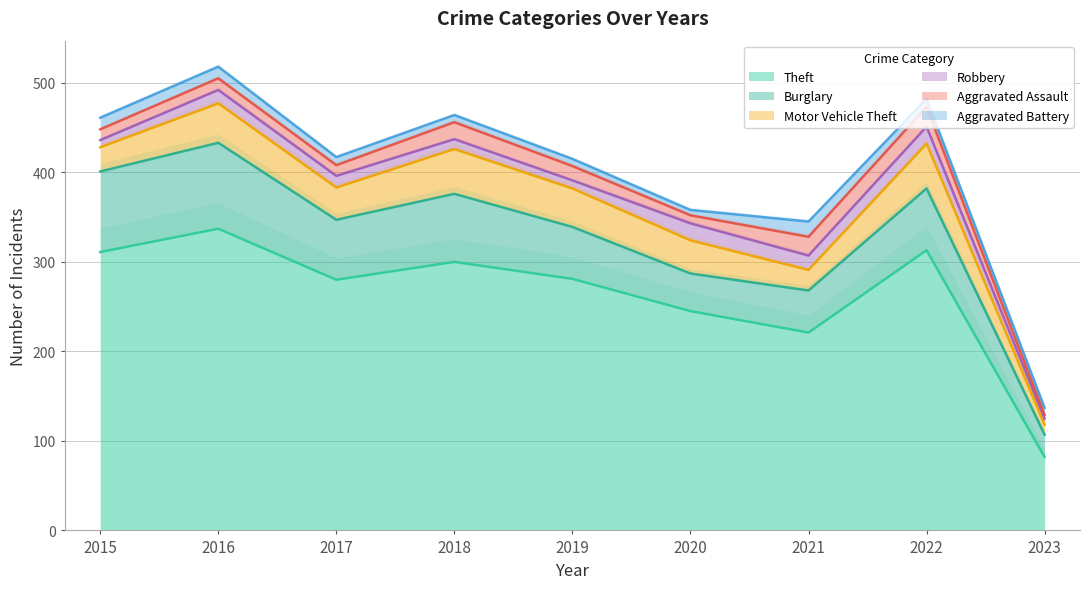

At which category does Theft reach its first local valley?

2017